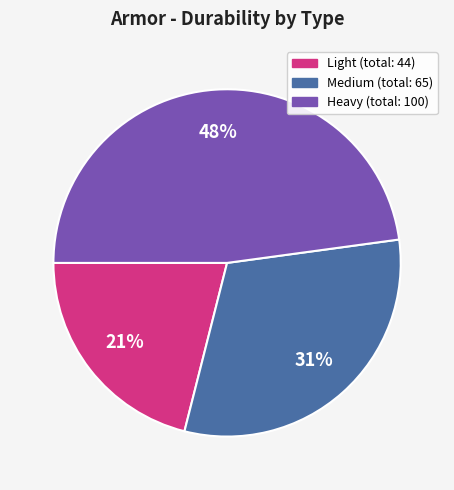

To the nearest percent, what is the difference between the largest and smallest slice percentages?

27%